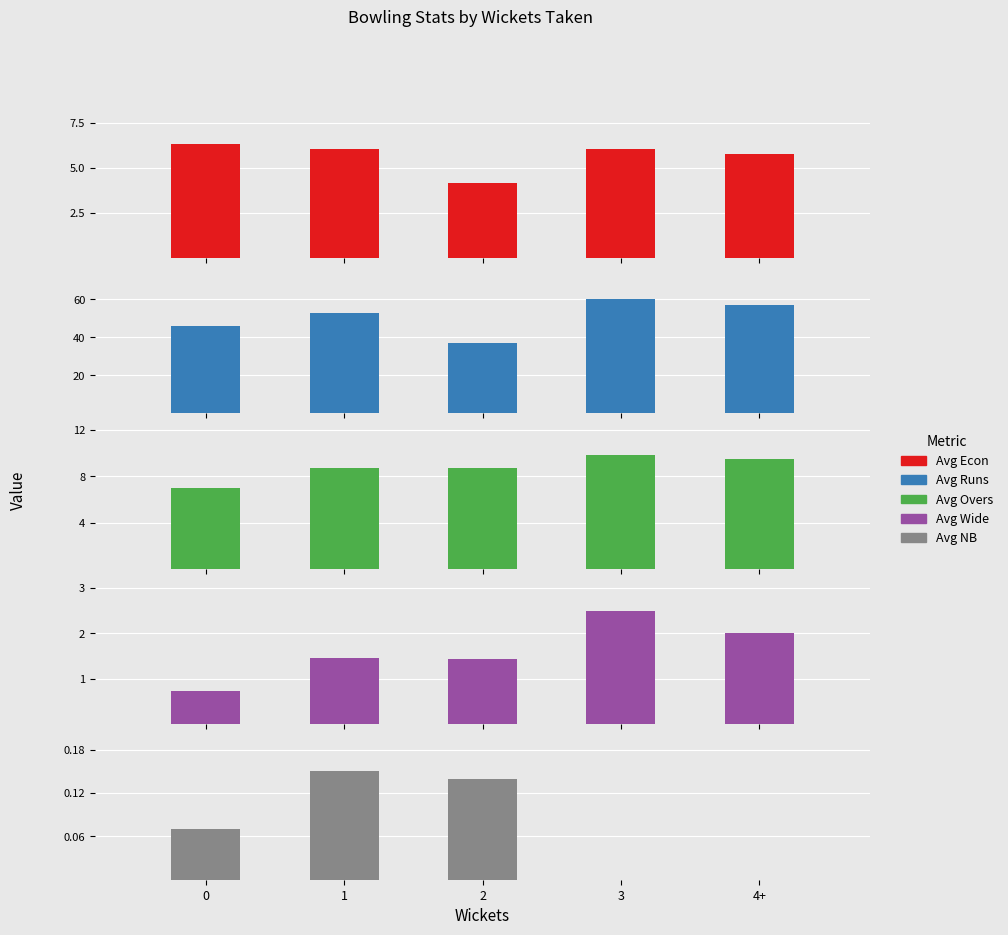

What is the difference between the second highest and second lowest values in the Avg Overs series?

0.8